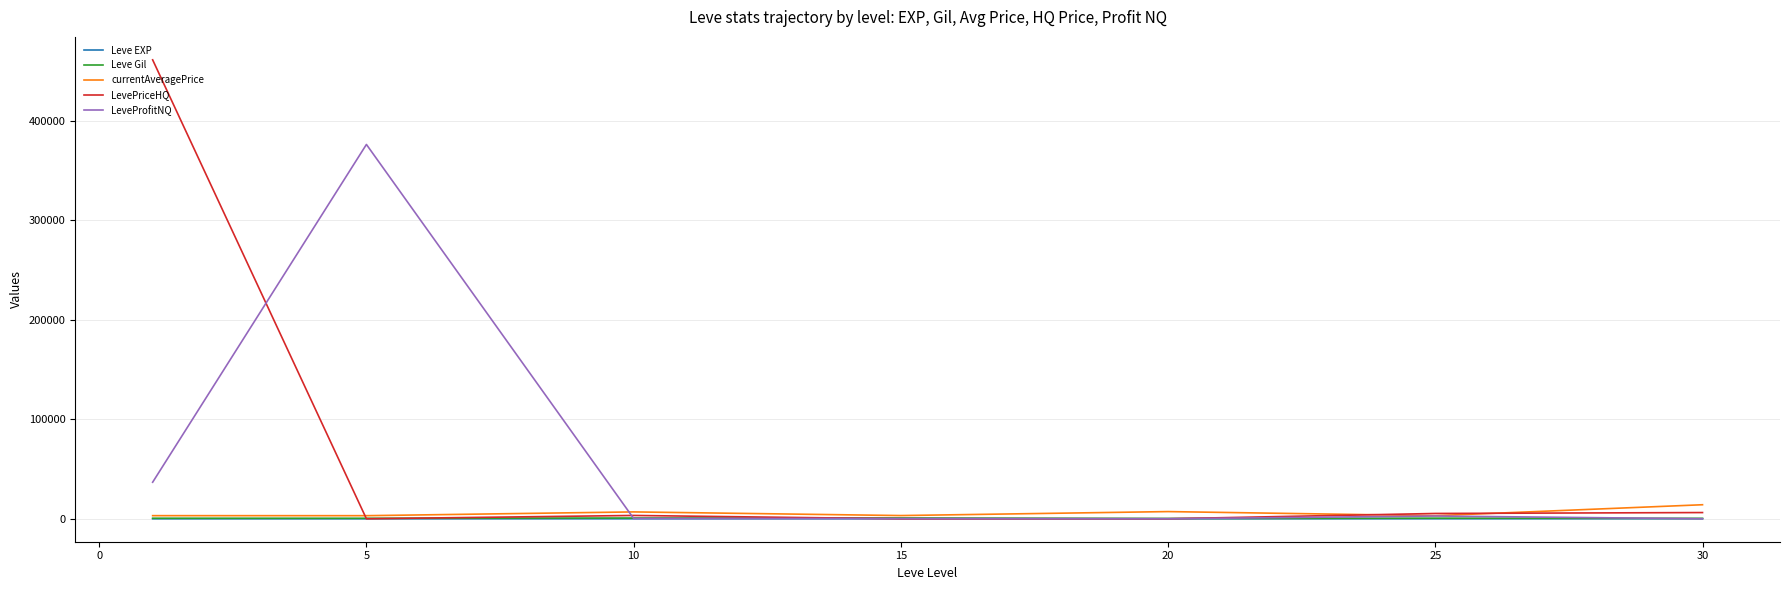

How many lines are shown in the chart?

5